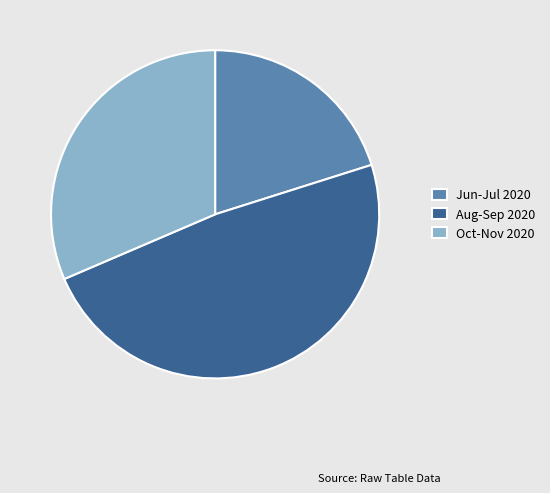

True or false: Aug-Sep 2020 accounts for 56% of the total.

False